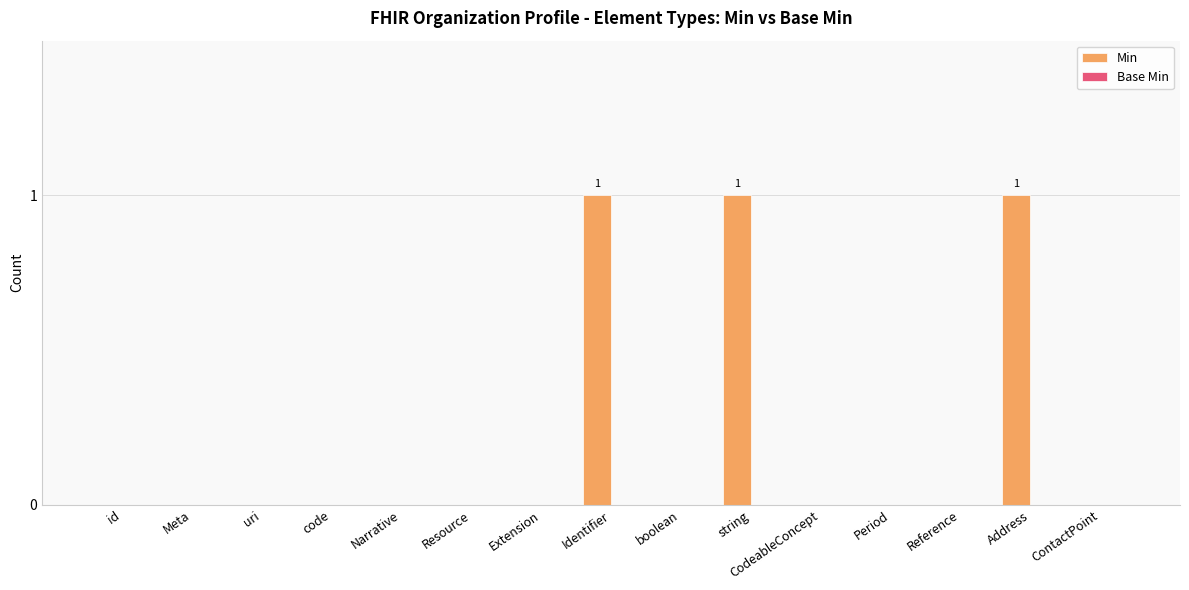

How many categories are shown in the chart?

15